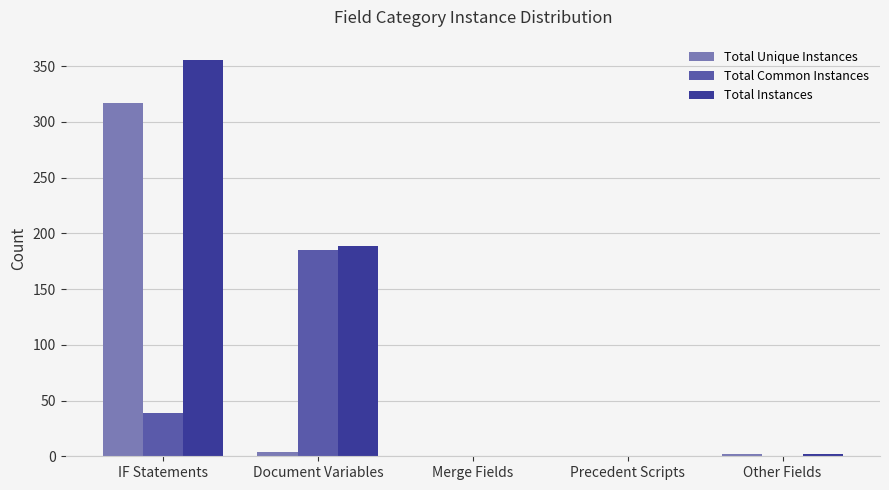

True or false: Total Instances has a value of 2 at Other Fields.

True